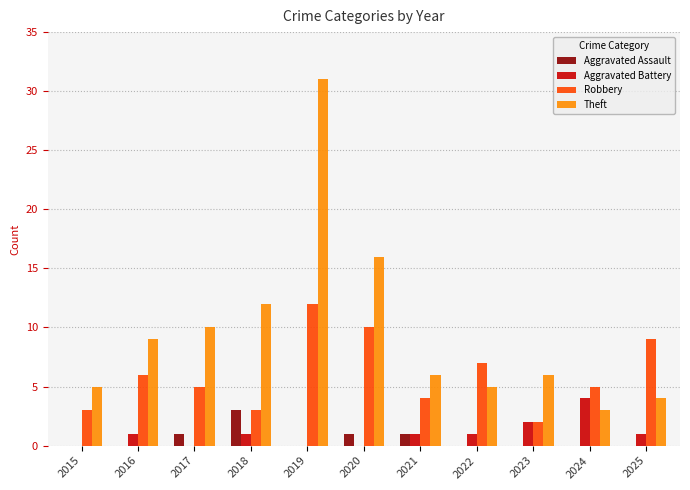

What is the approximate value of Robbery at 2022?

7